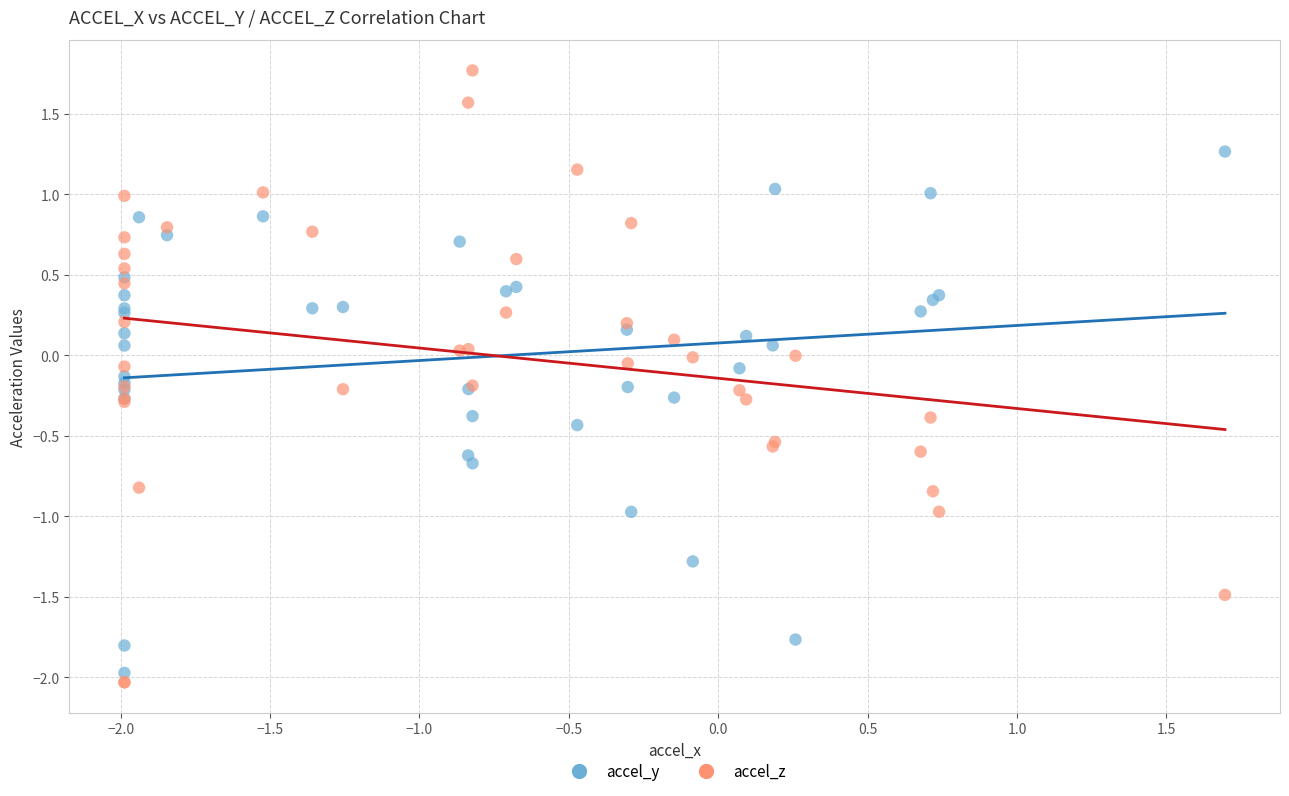

What is the X range (max minus min) for the scatter plot?

3.7